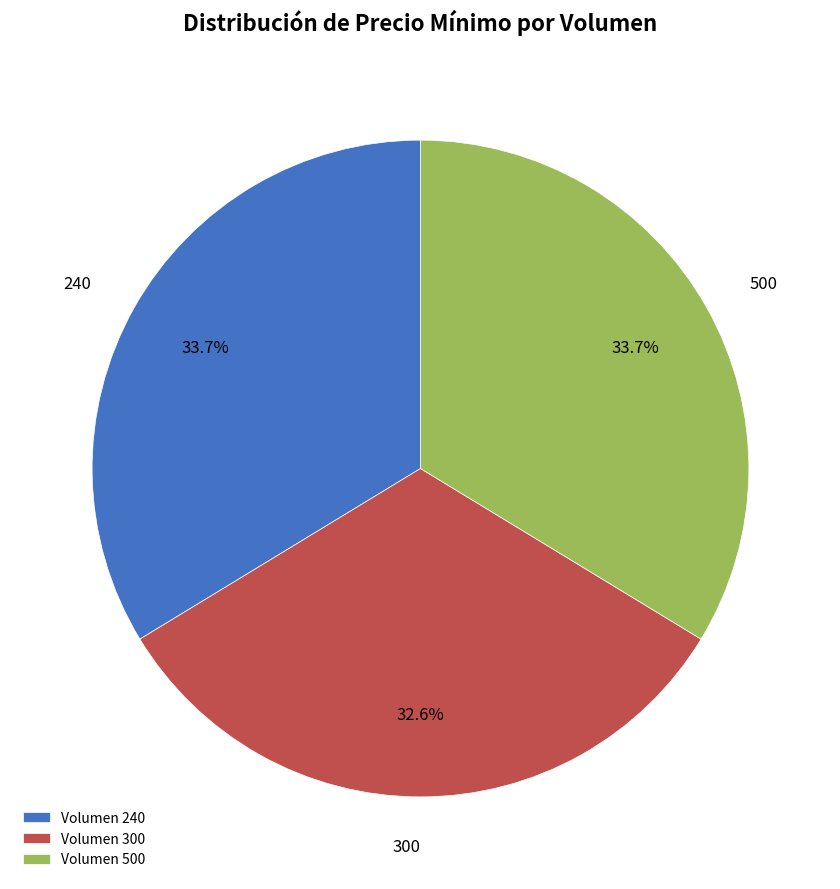

Between Volumen 300 and Volumen 240, which is larger?

Volumen 240